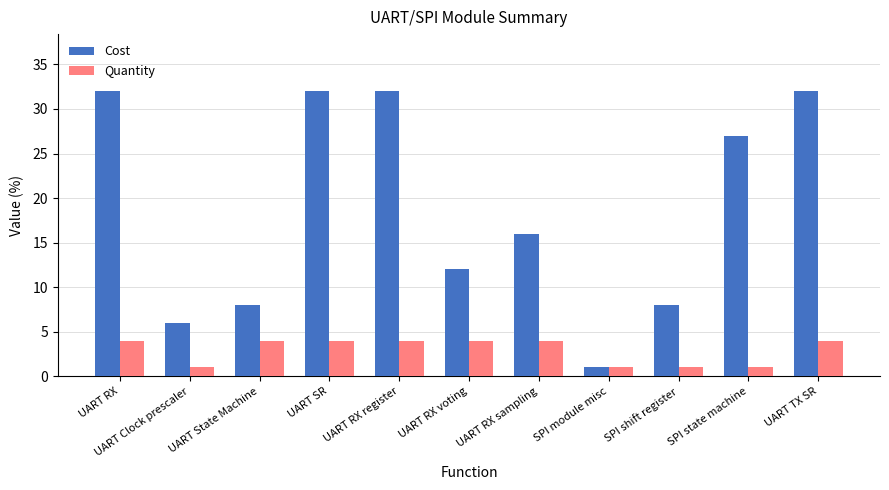

Read the Cost value at UART RX sampling, to the nearest 10.

20